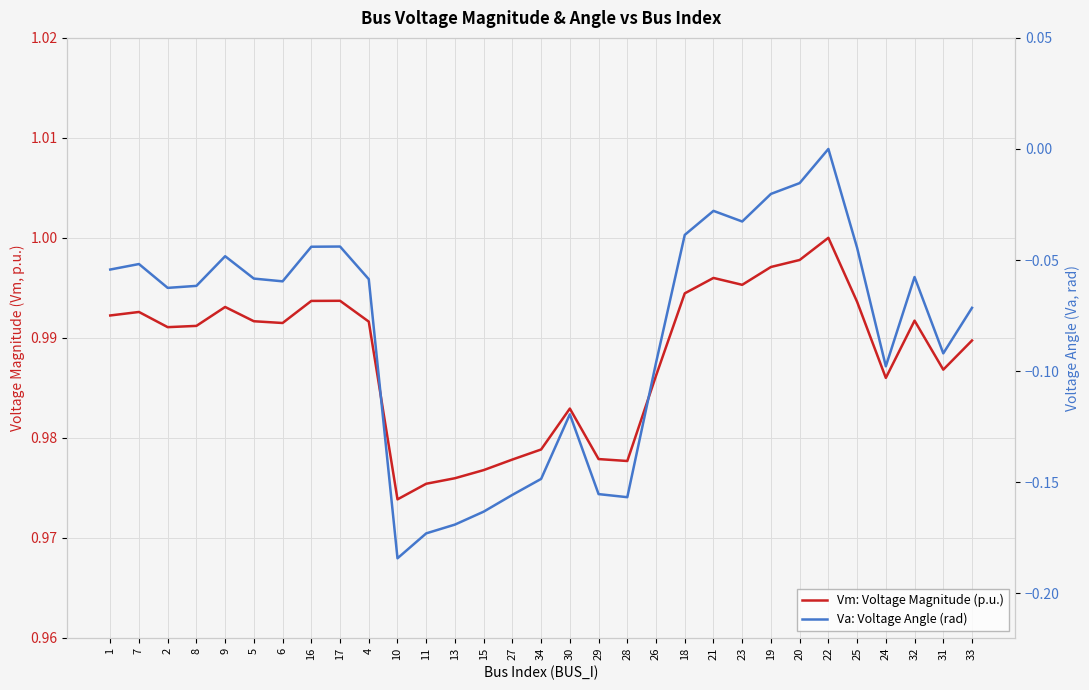

Rank the series by their maximum value, from highest to lowest.

Vm: Voltage Magnitude (p.u.), Va: Voltage Angle (rad)